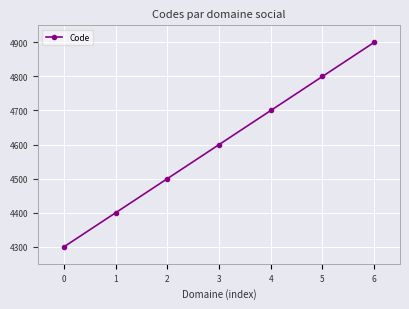

Reading right to left, what are all the values shown in this chart?

4900	4800	4700	4600	4500	4400	4300